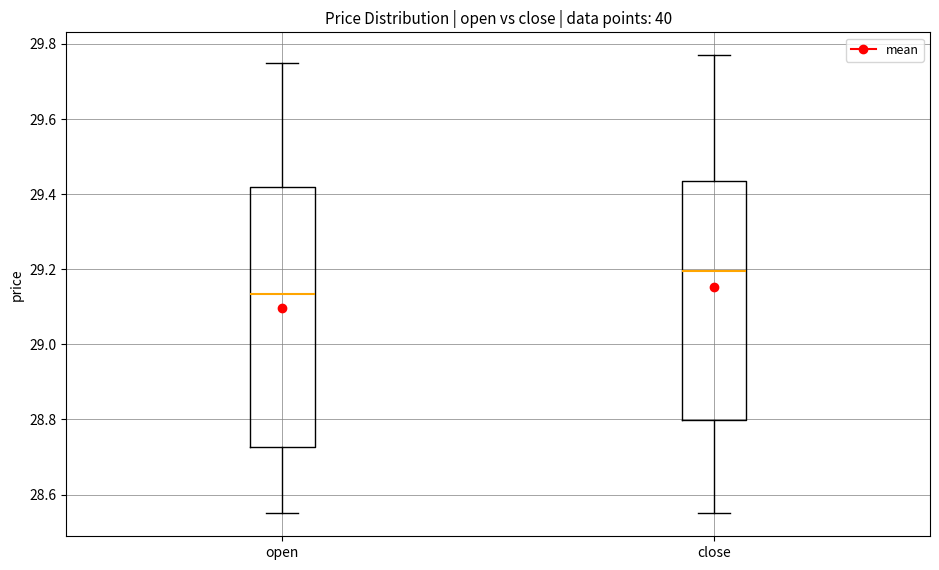

Where is the lower edge of the box for open on the y-axis? The values are not printed on the chart, so give them approximately, as read against the axis.

28.72